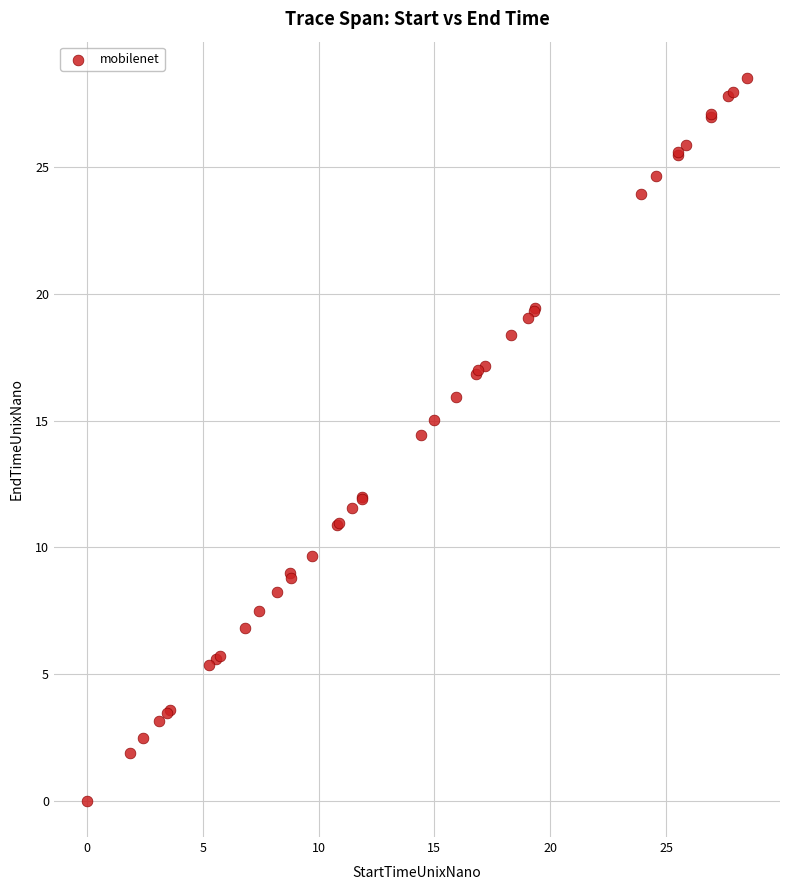

What Y value in the scatter plot is closest to 14?

14.5